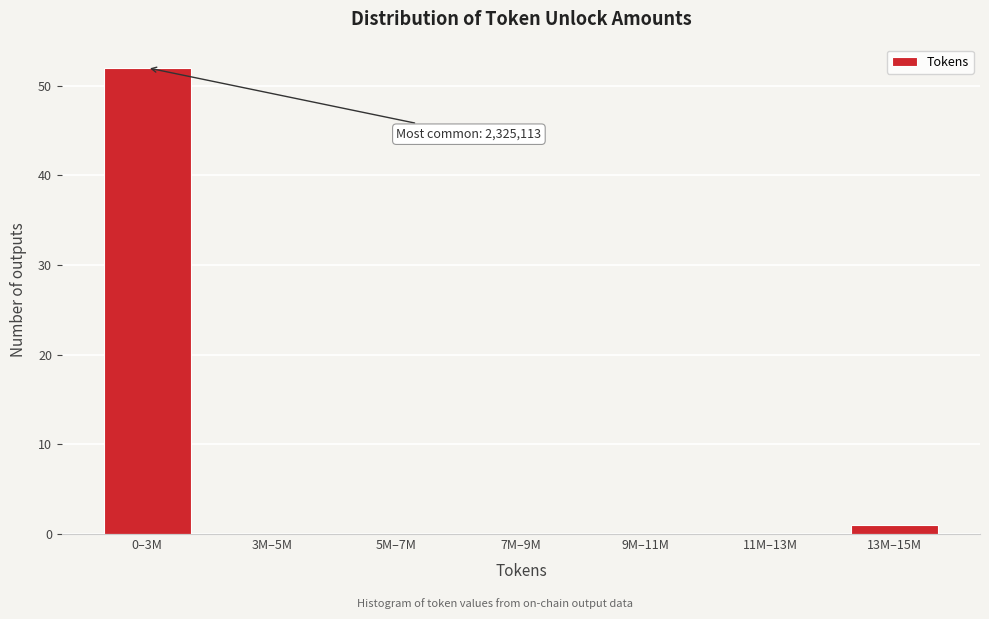

Reading left to right, what are all the values shown in this chart?

0–3M=52	3M–5M=0	5M–7M=0	7M–9M=0	9M–11M=0	11M–13M=0	13M–15M=1